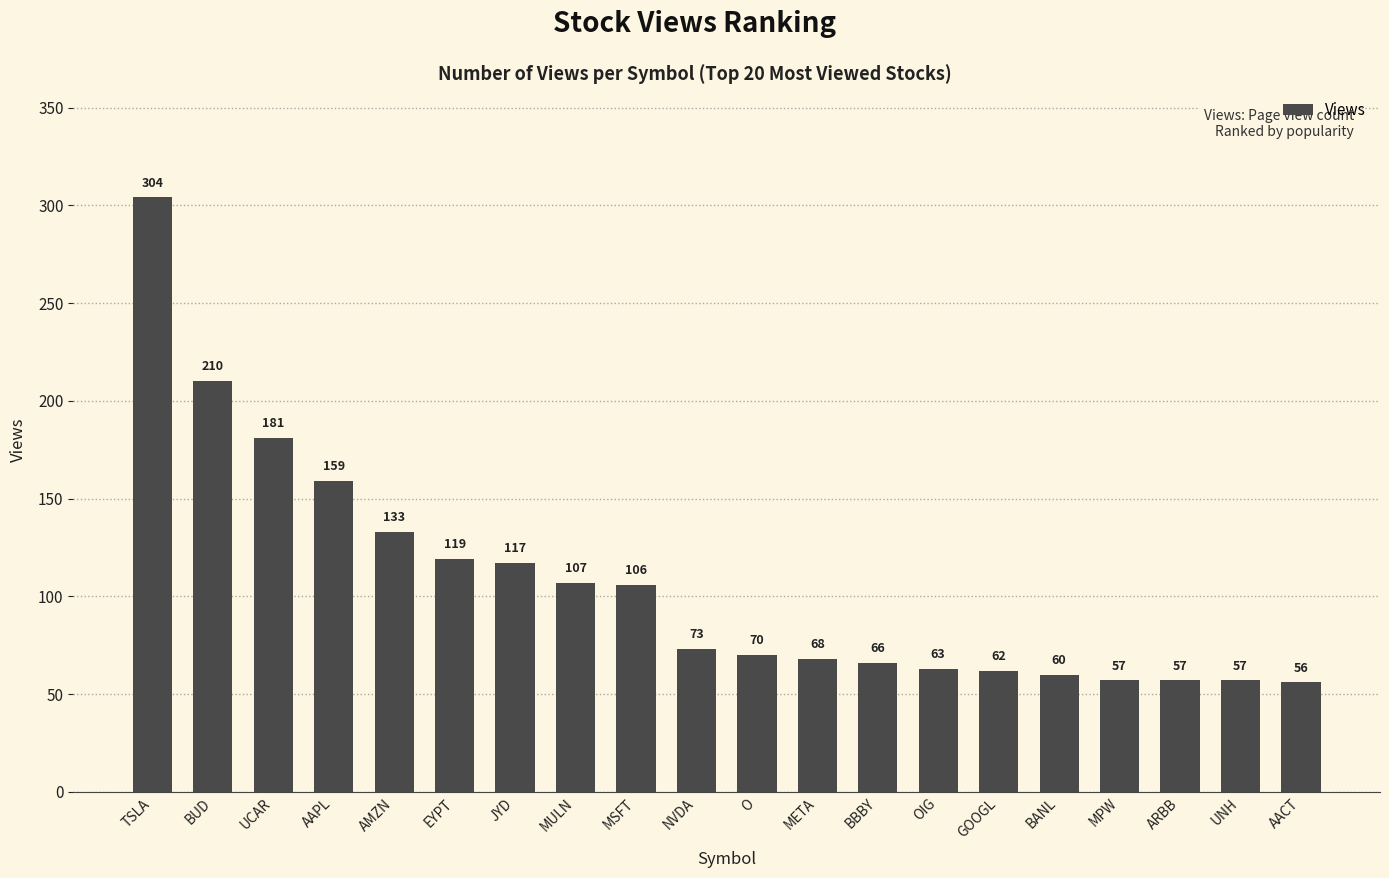

Reading left to right, extract all data points from this chart.

304	210	181	159	133	119	117	107	106	73	70	68	66	63	62	60	57	57	57	56